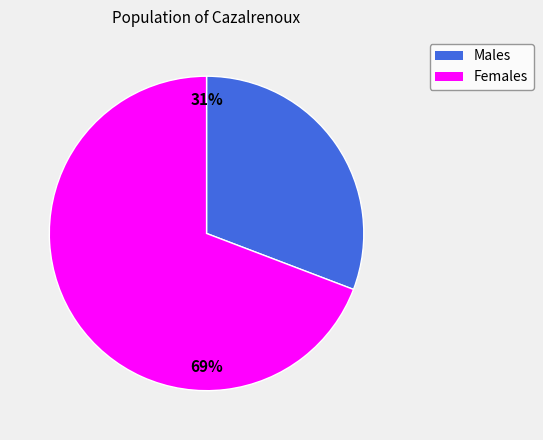

Is there a majority slice in this chart?

Yes